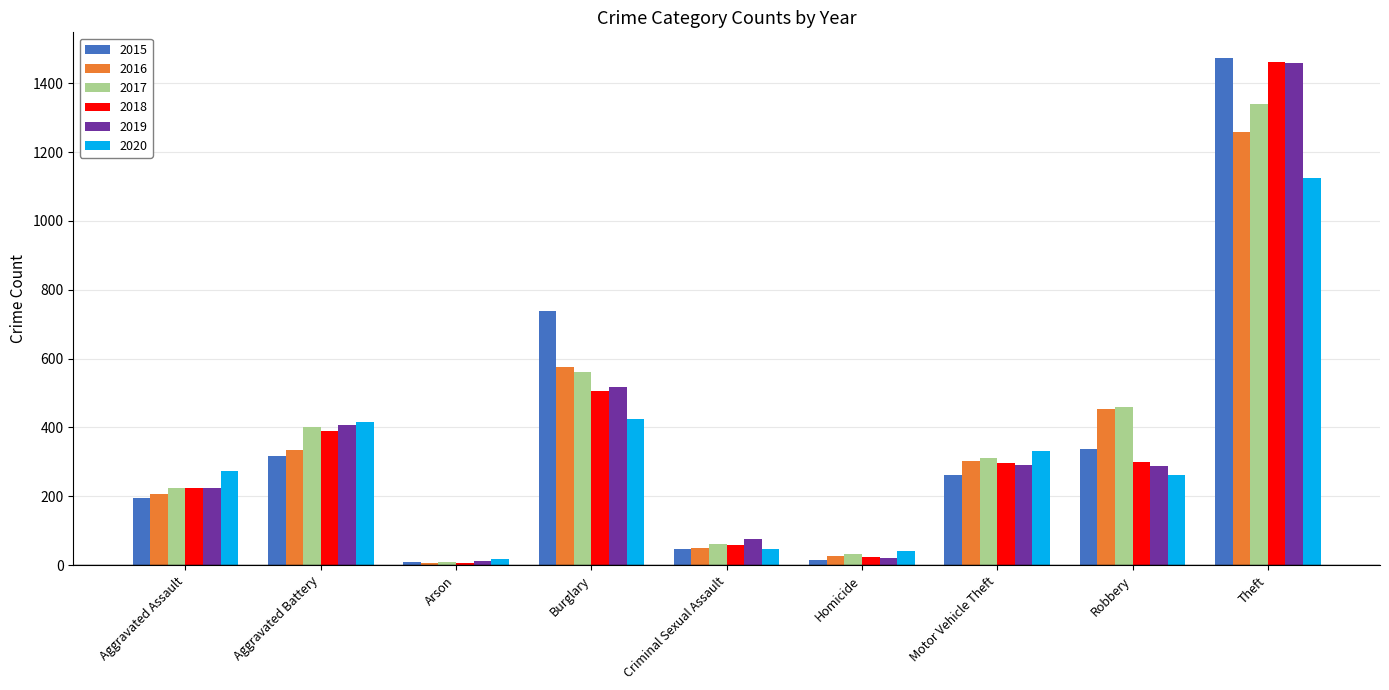

At how many categories does at least one series exceed 1457?

1